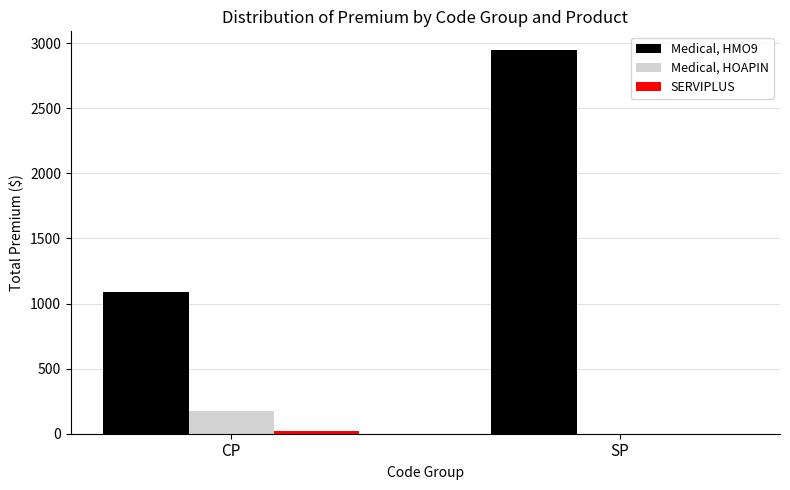

Which series has the largest total across all categories?

Medical, HMO9